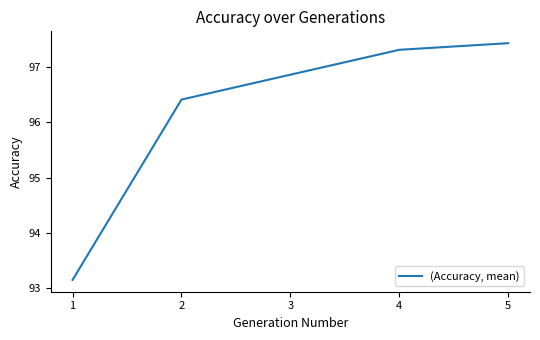

List the labels in order of value, largest first.

5, 4, 3, 2, 1